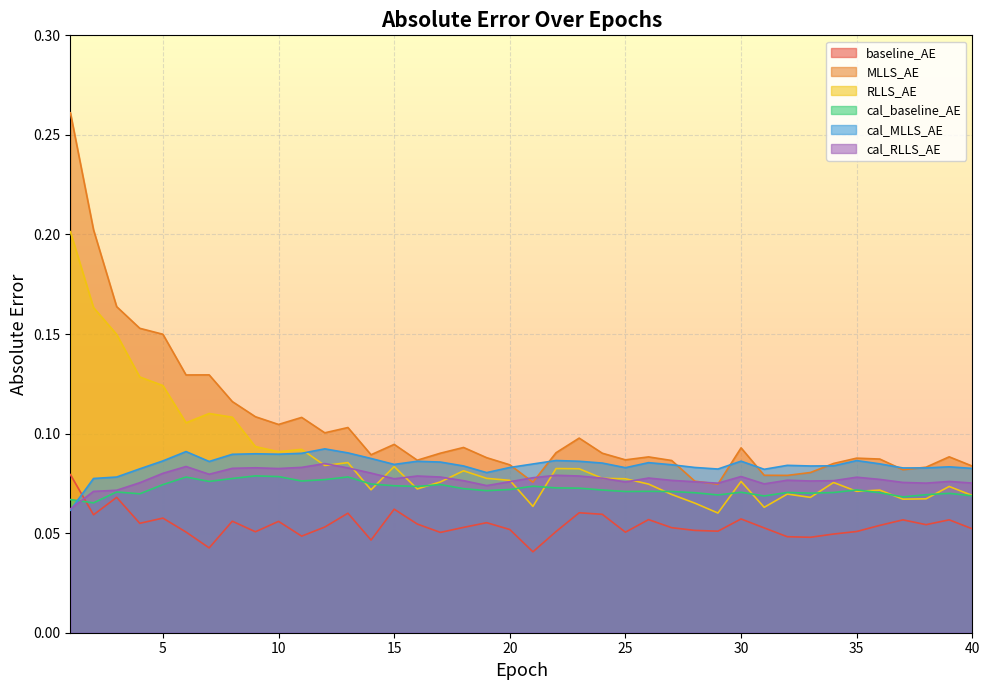

Rank the categories by baseline_AE value from highest to lowest.

1, 3, 15, 23, 13, 24, 2, 5, 30, 26, 39, 37, 8, 10, 19, 4, 16, 38, 36, 12, 18, 27, 31, 40, 20, 28, 29, 35, 22, 9, 6, 25, 17, 34, 11, 32, 33, 14, 7, 21